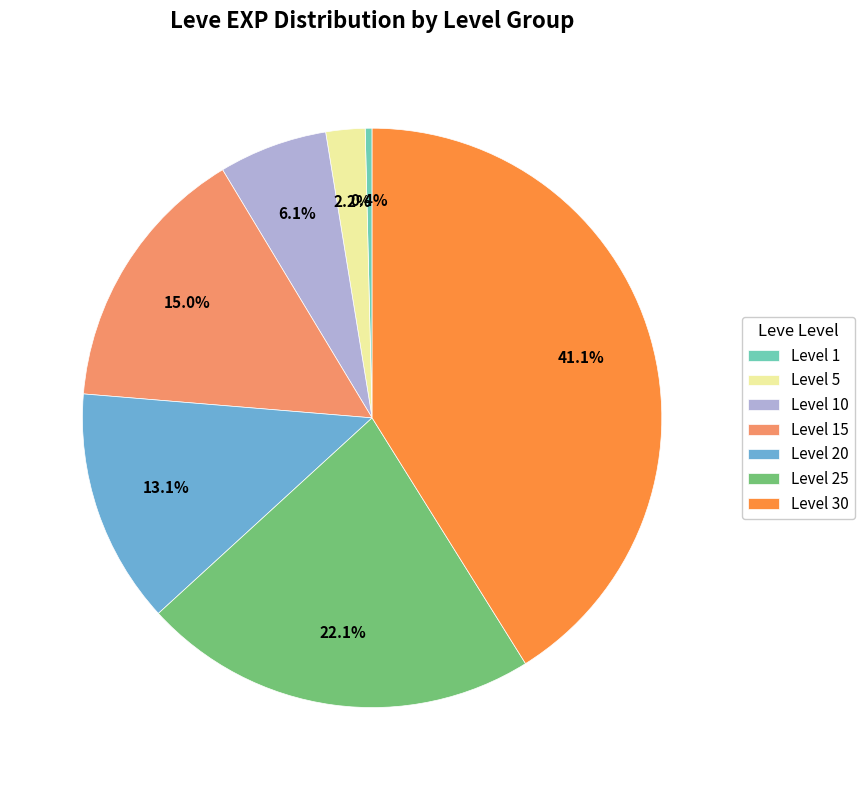

To the nearest percent, what percentage of the pie is Level 5?

2%